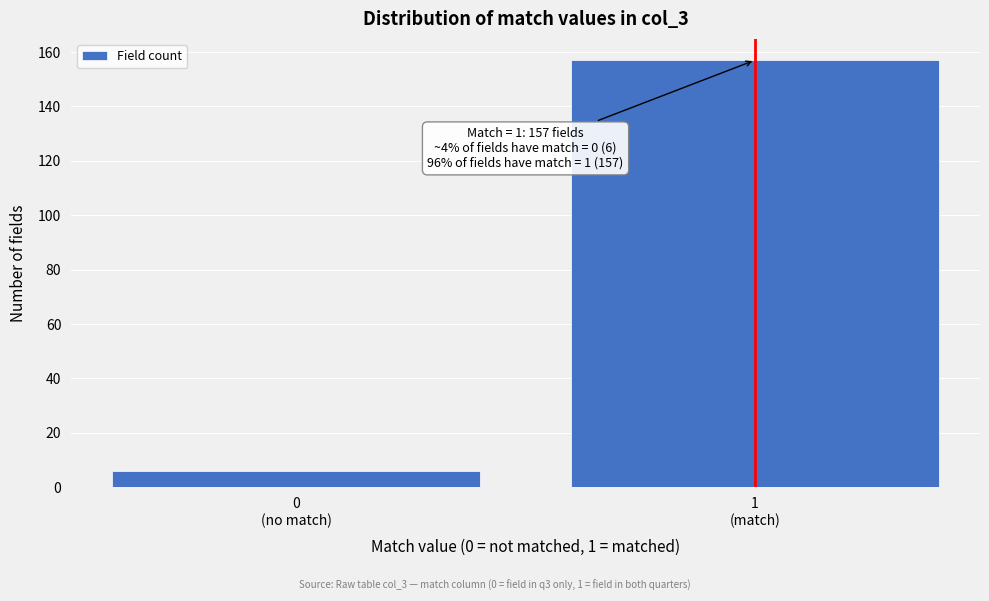

Reading left to right, transcribe all the data shown in this chart.

6	157